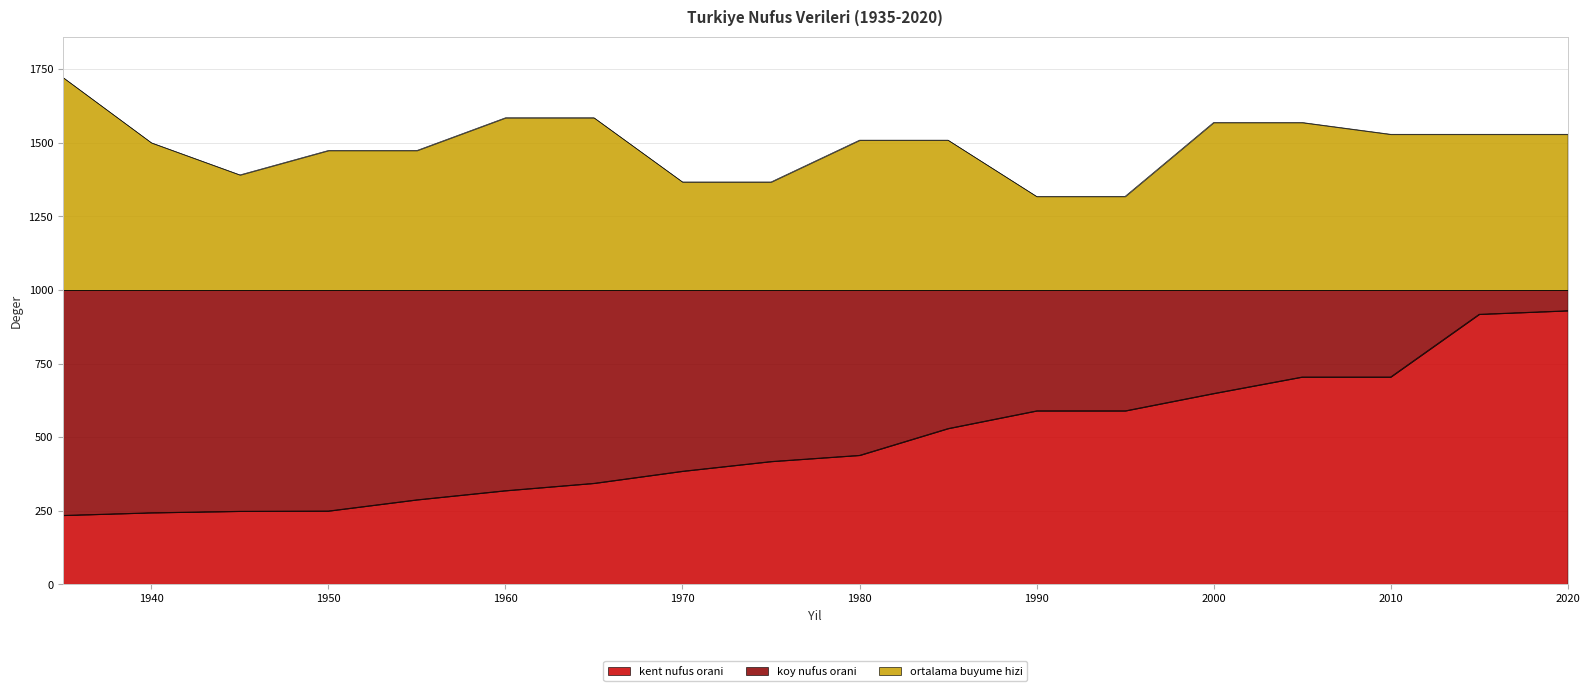

True or false: kent nufus orani and ortalama buyume hizi cross at least once.

False